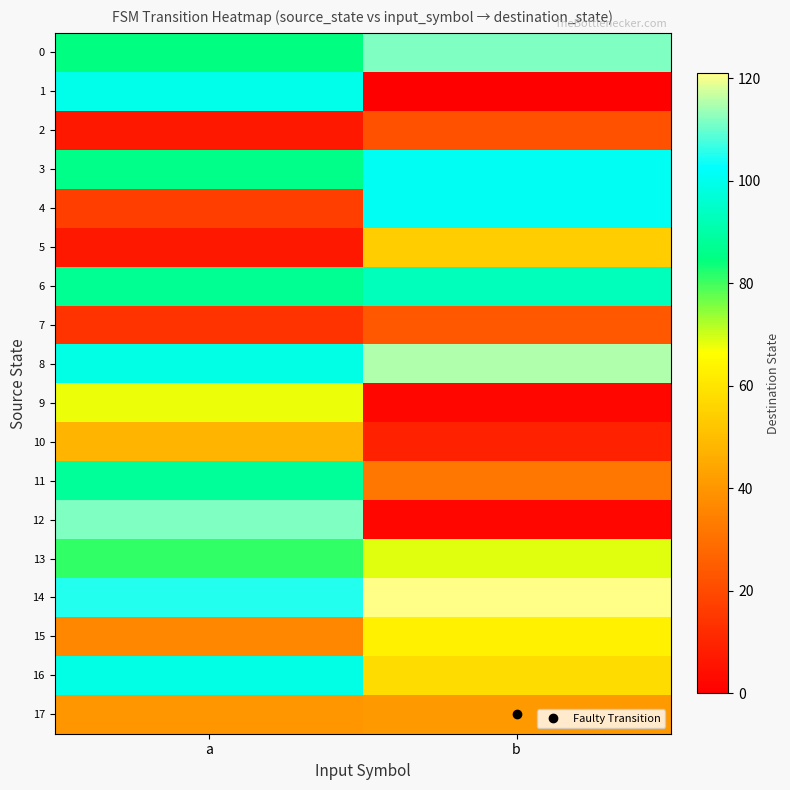

Reading left to right, transcribe all the data shown in this chart.

0: a=85	b=112
1: a=100	b=0
2: a=7	b=22
3: a=86	b=101
4: a=17	b=101
5: a=7	b=54
6: a=87	b=93
7: a=14	b=24
8: a=99	b=115
9: a=68	b=2
10: a=48	b=9
11: a=88	b=32
12: a=112	b=2
13: a=81	b=69
14: a=105	b=121
15: a=36	b=63
16: a=99	b=58
17: a=40	b=41